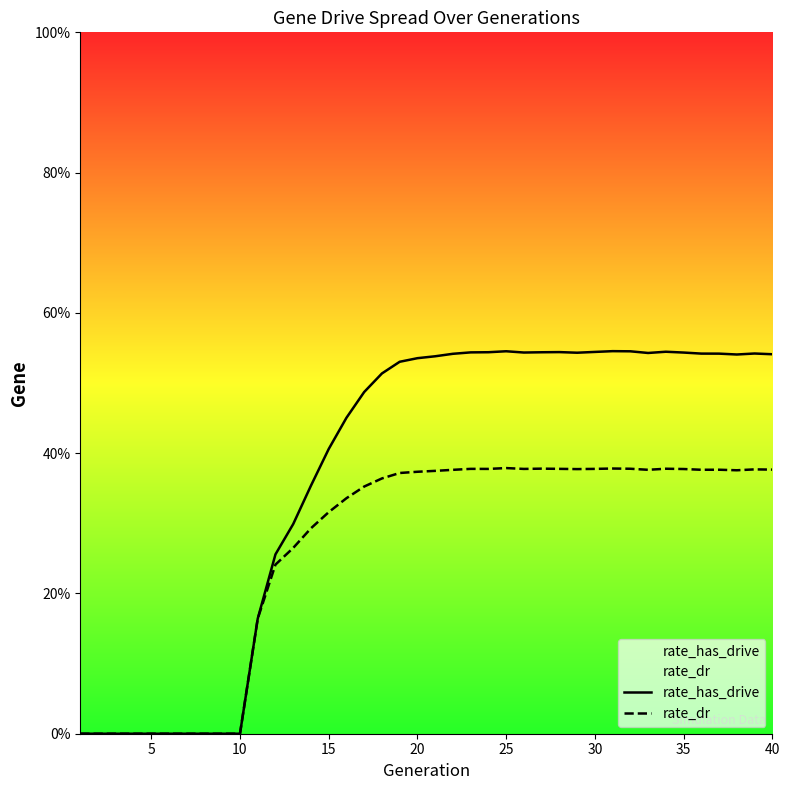

Count the rate_dr values in the range 0 to 1.

40